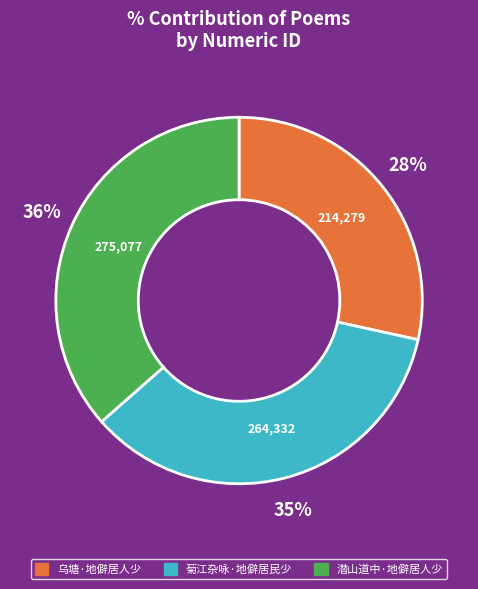

How many segments does this pie chart have?

3